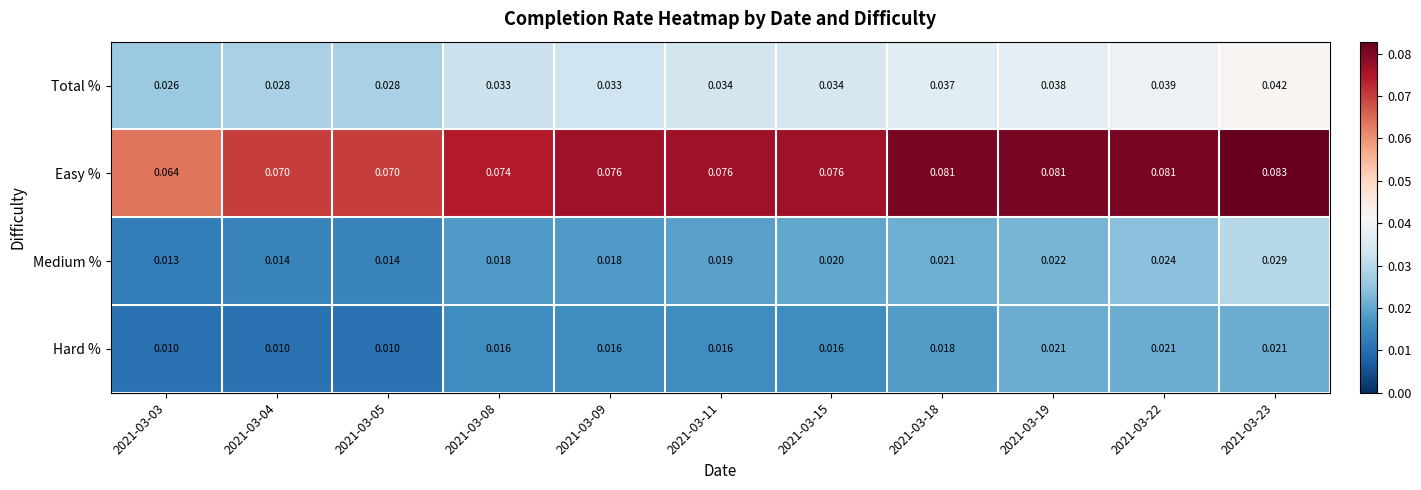

Which series has the widest spread of values?

Easy %